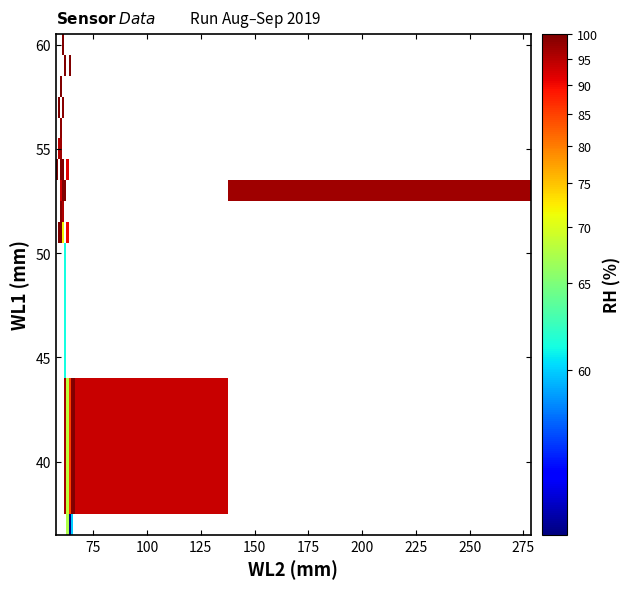

How many data points does each series have?

11